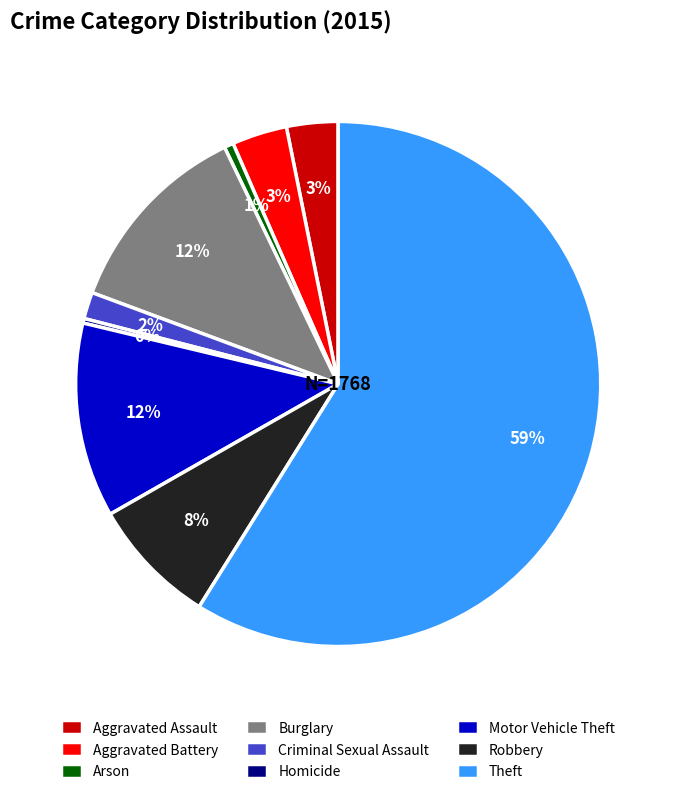

Which slice represents more than half of the pie?

Theft